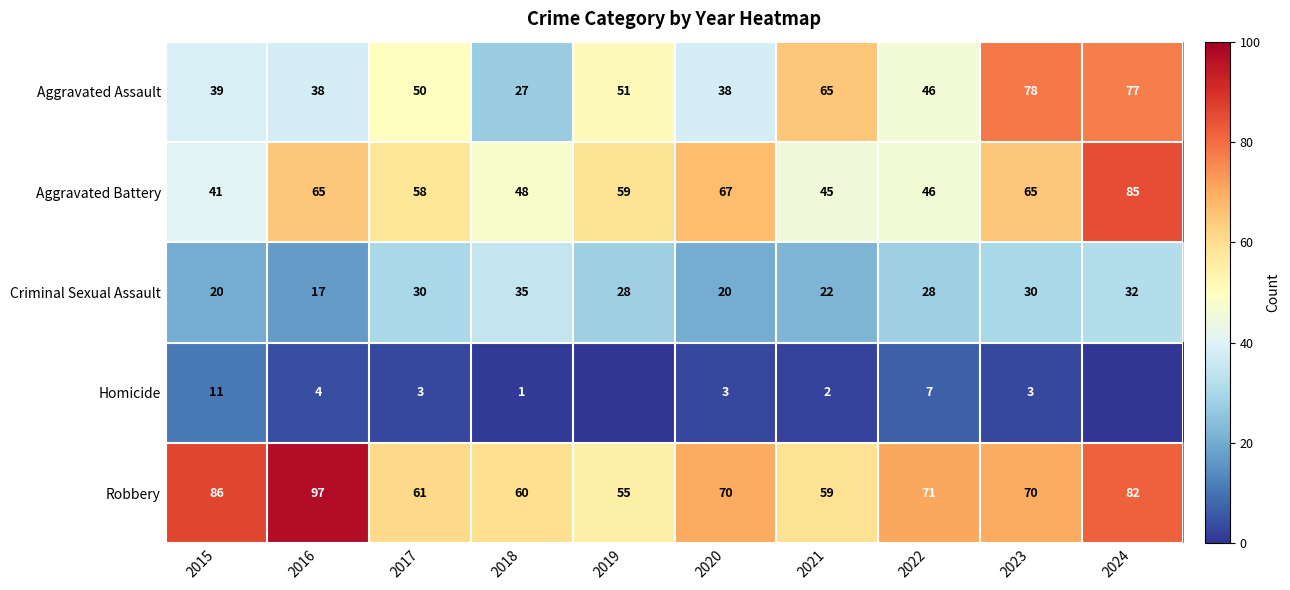

What value does the Aggravated Assault series have at 2017, to the nearest 5?

50